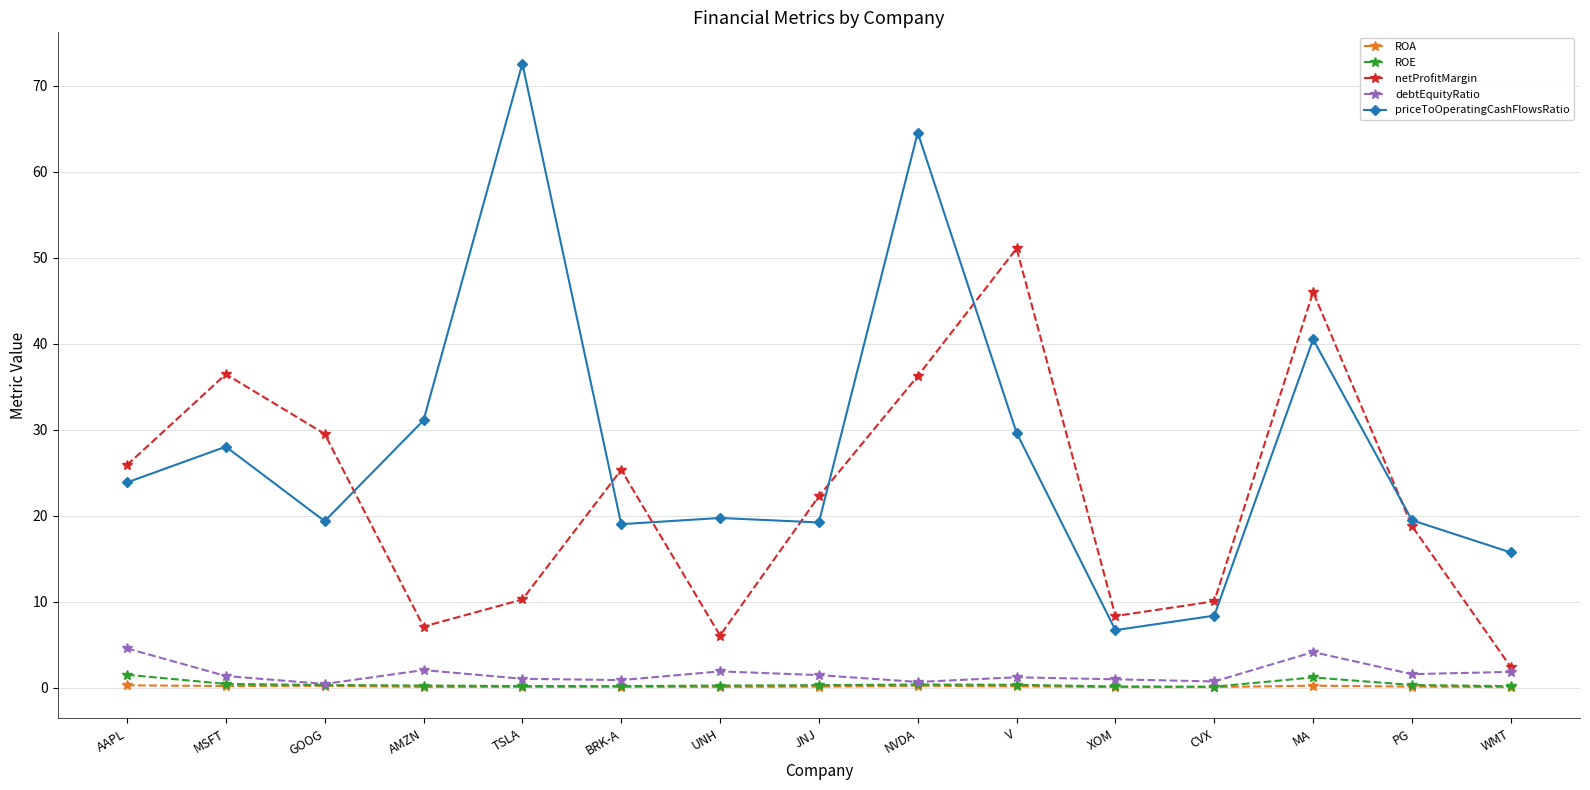

What is the approximate value of debtEquityRatio at JNJ?

1.5